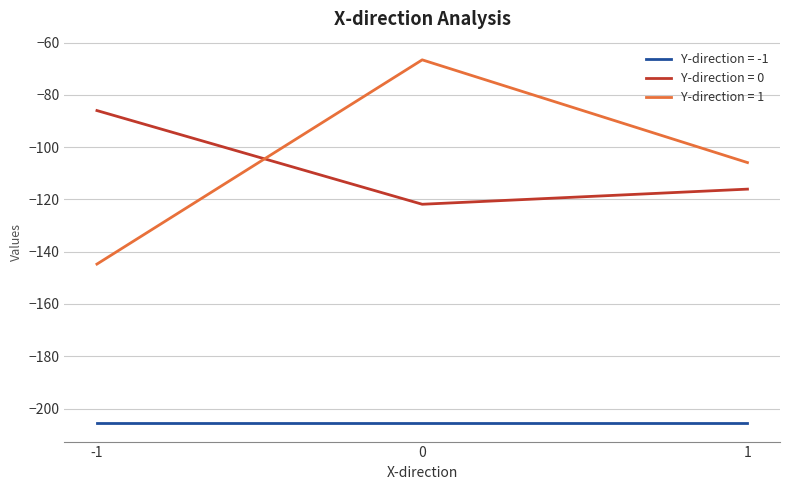

Rank the series by their maximum value, from highest to lowest.

Y-direction = 1, Y-direction = 0, Y-direction = -1